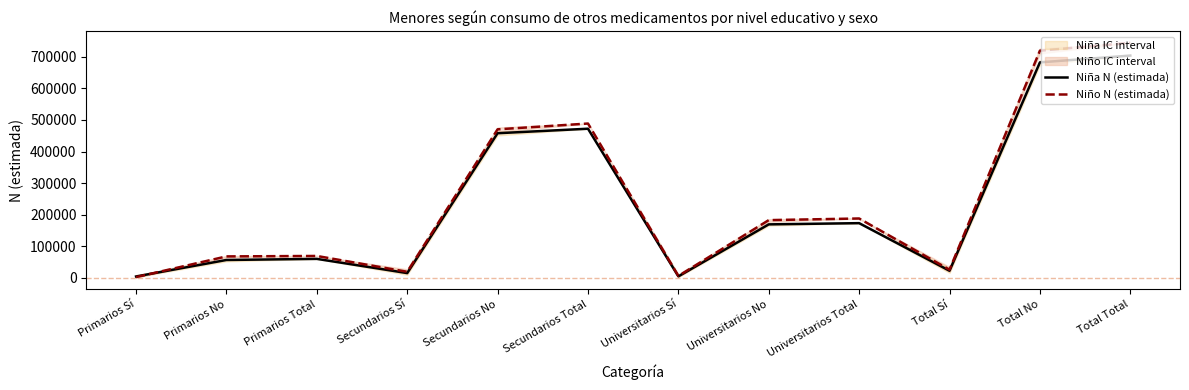

How many values in the Niño N (estimada) series are below 182274?

6